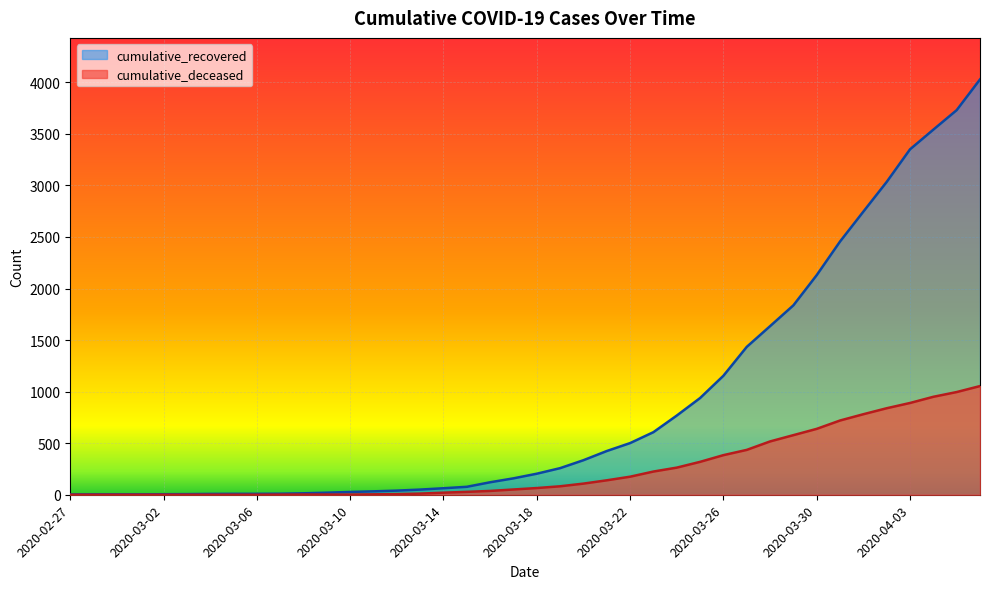

Where is cumulative_recovered nearest to the value 2015?

2020-03-30